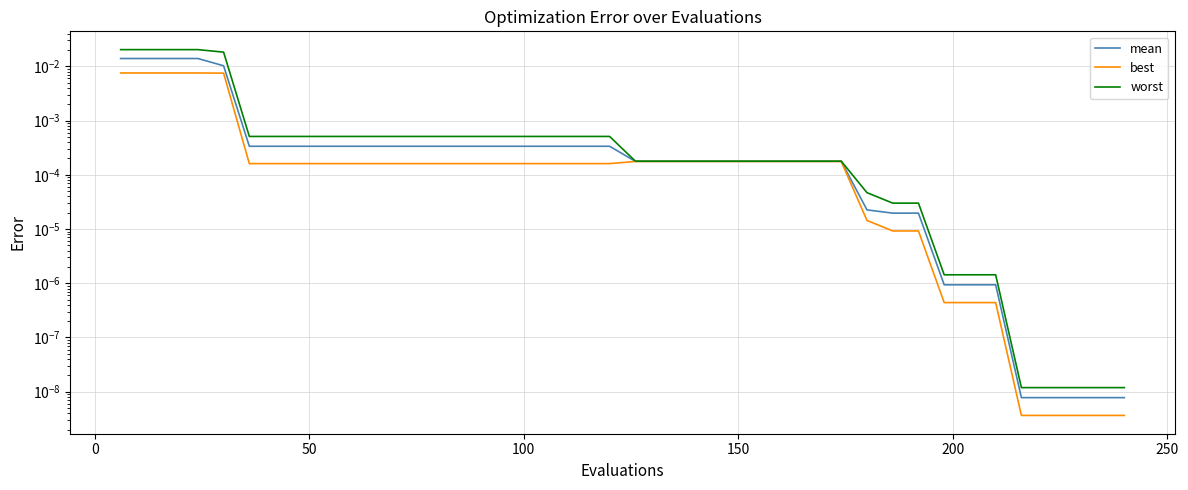

Rank the series by their average value, from highest to lowest.

worst, mean, best